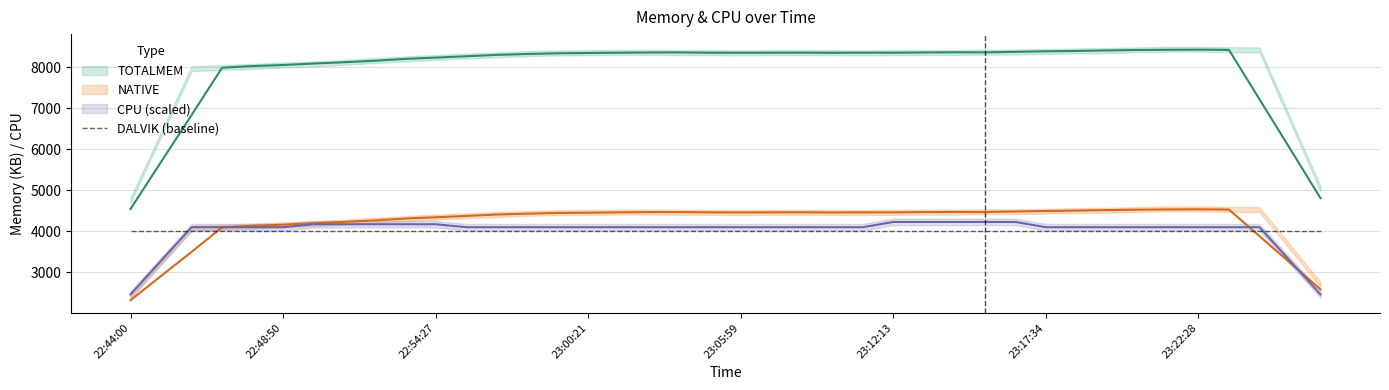

Between 23:12:13 and 22:44:56, which is larger?

23:12:13